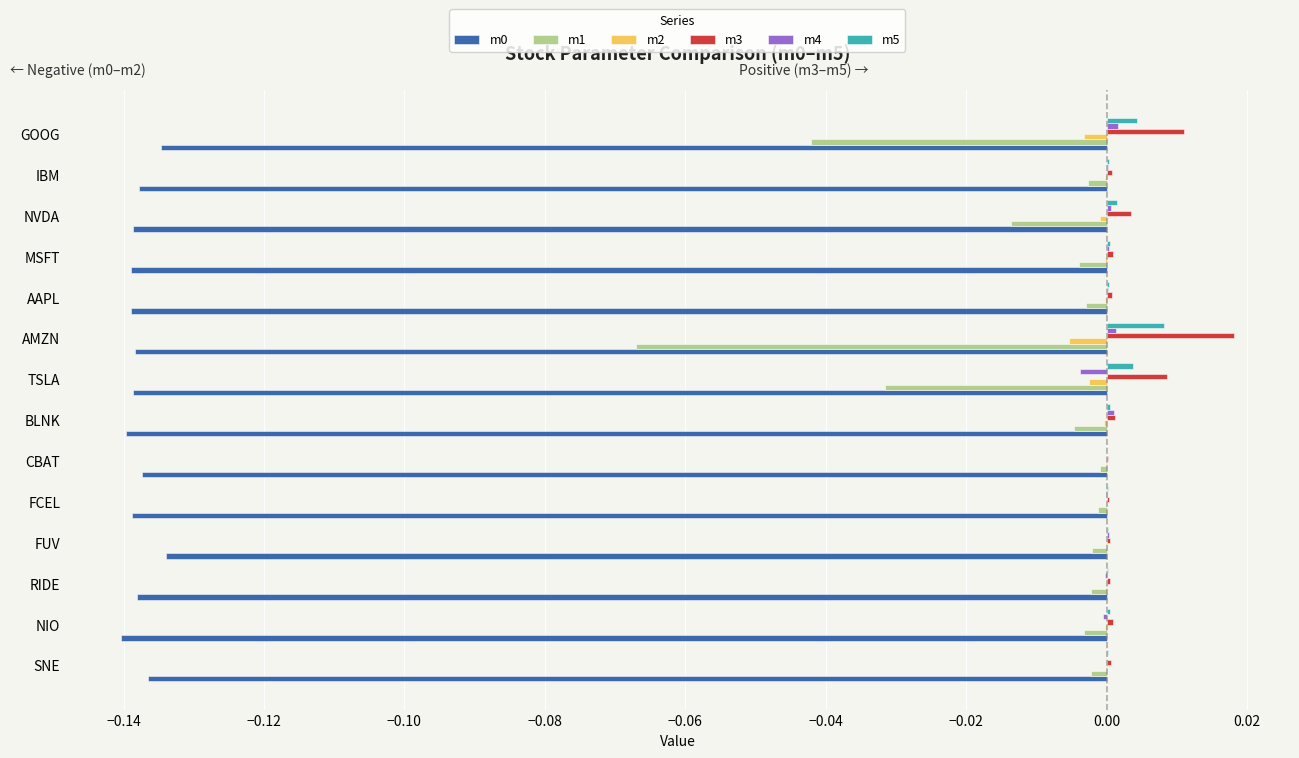

True or false: m1 has a value of -0.0 at NIO.

True